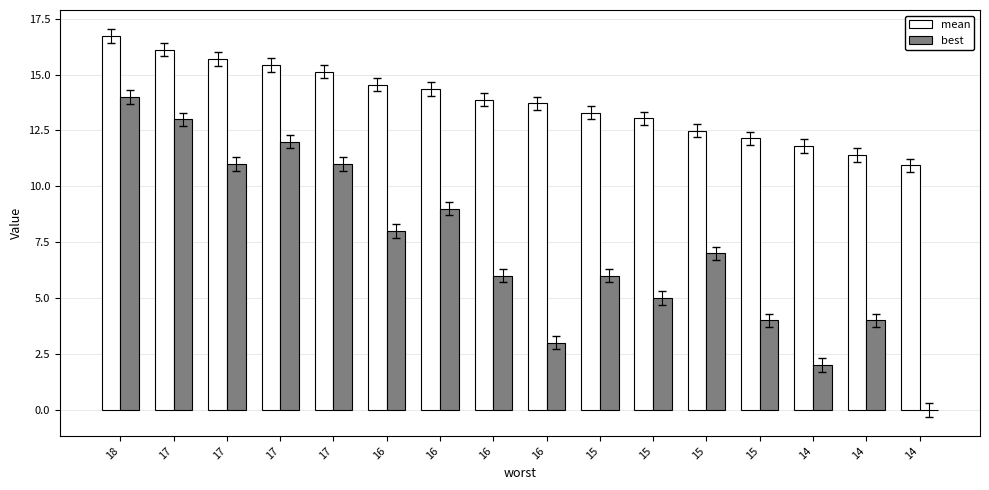

How many groups of bars are there?

16